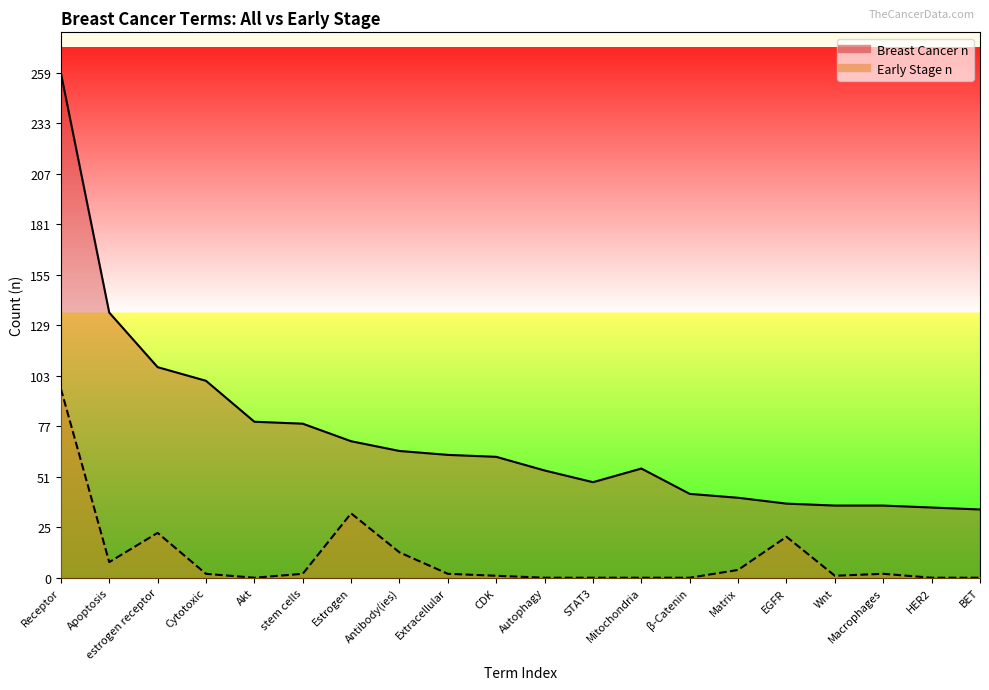

Does the chart display data point markers on the line(s)?

No